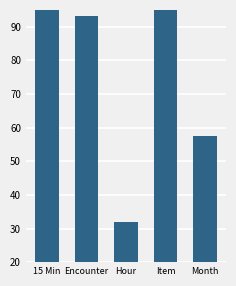

What is the value of the 1st bar from the left?

115.8